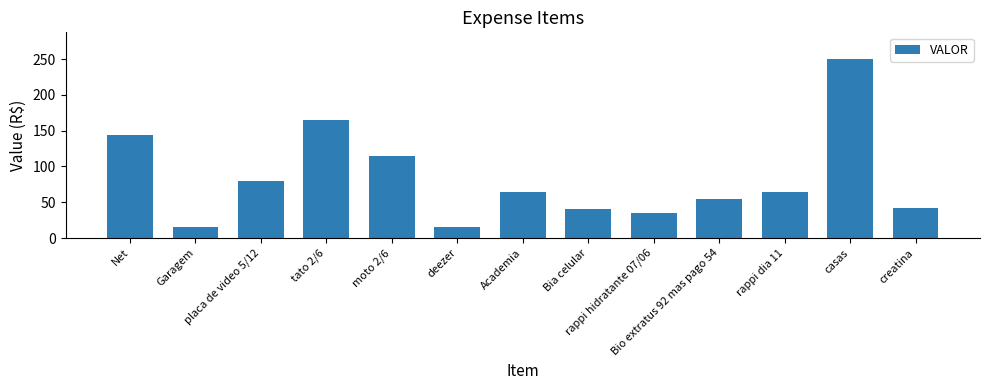

The value at rappi hidratante 07/06 is 35. True or false?

True